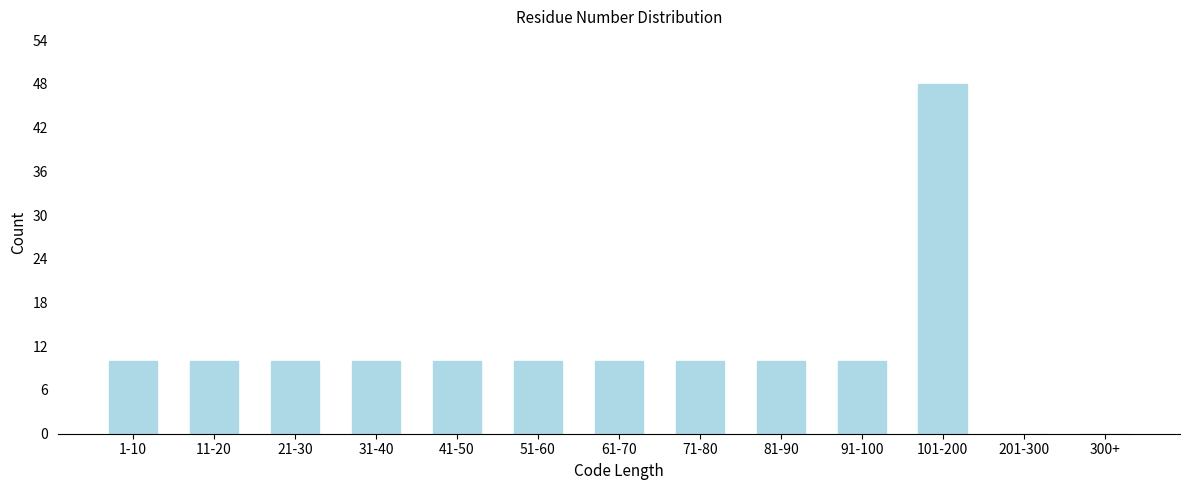

Reading left to right, what are all the values shown in this chart?

1-10=10	11-20=10	21-30=10	31-40=10	41-50=10	51-60=10	61-70=10	71-80=10	81-90=10	91-100=10	101-200=48	201-300=0	300+=0